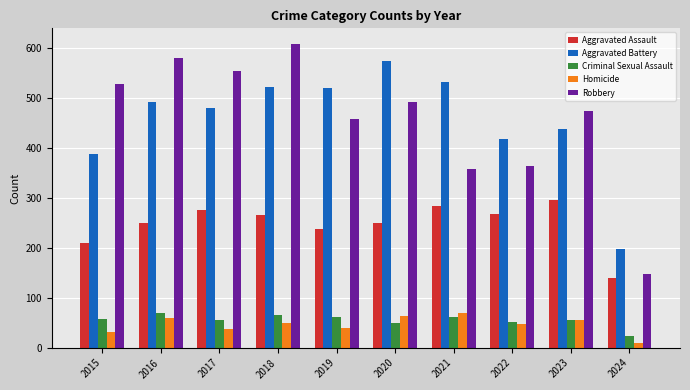

Which series has the largest range (max minus min)?

Robbery